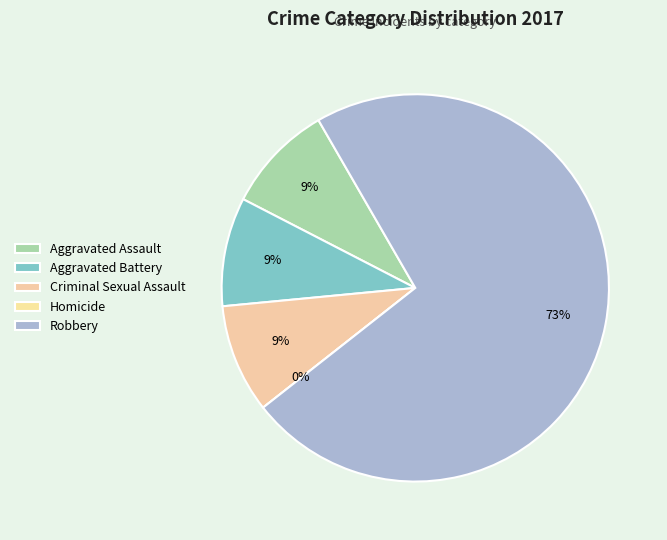

What is the largest slice in the pie chart?

Robbery